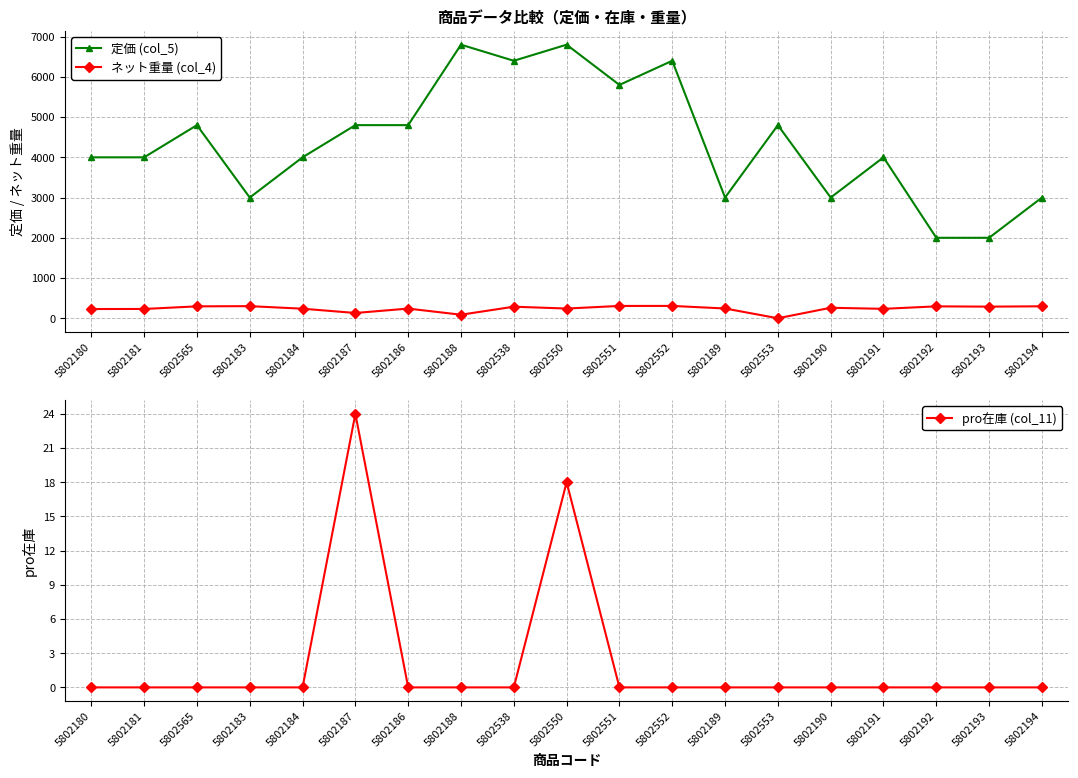

What are all the series names shown in the legend?

定価 (col_5), ネット重量 (col_4), pro在庫 (col_11)